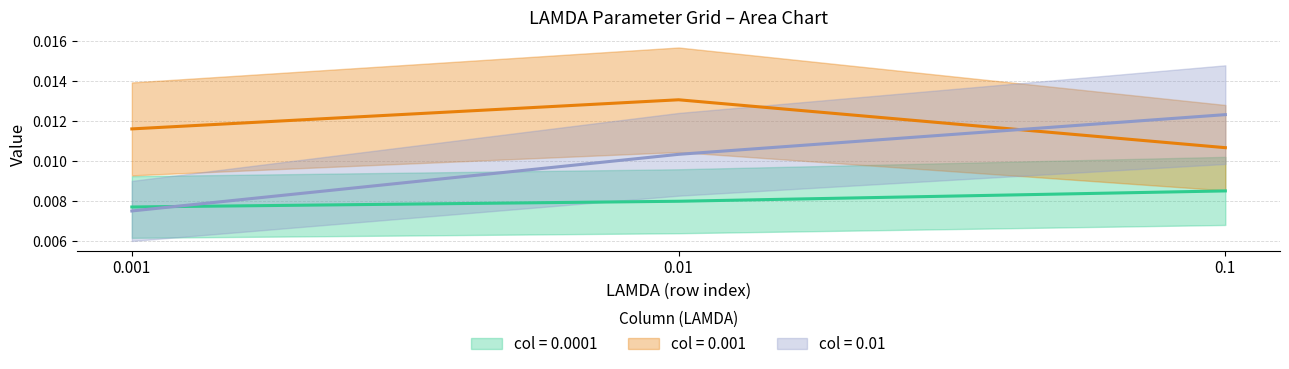

True or false: 0.001 (center) has a value of 0.0 at 0.01.

True